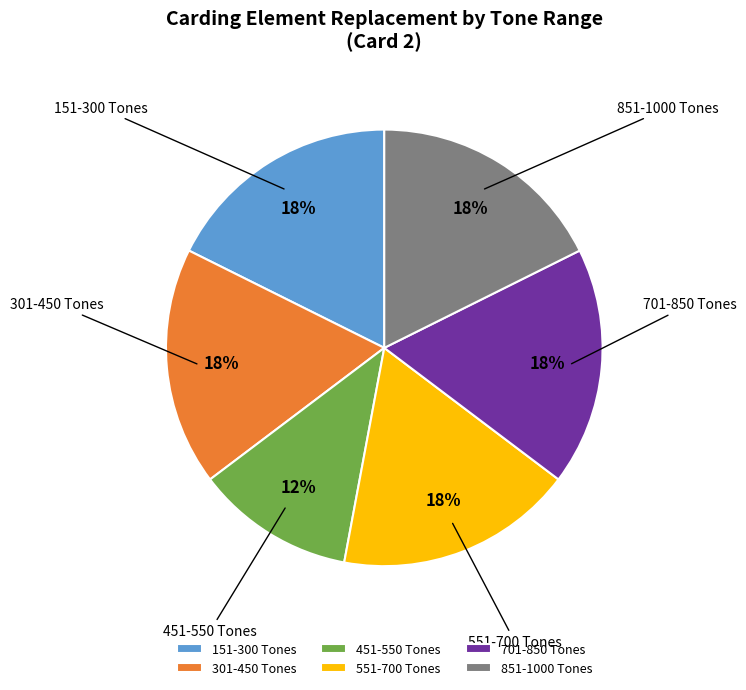

What percentage is the 701-850 Tones slice, to the nearest percent?

18%